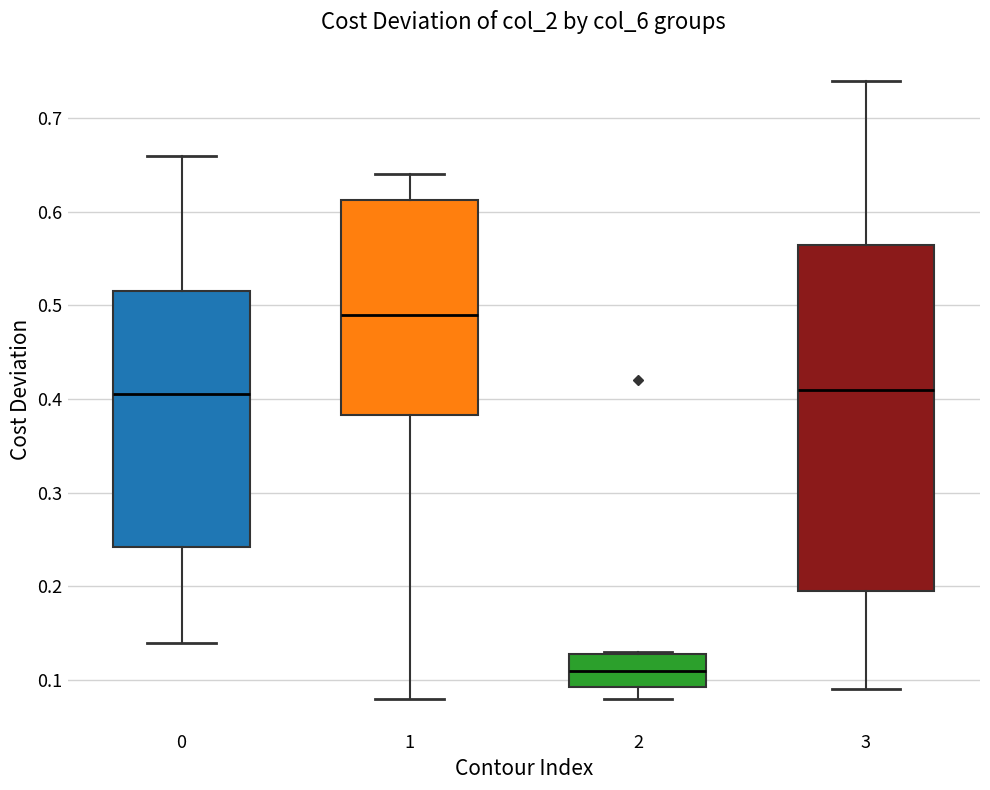

Reading left to right, read every box against the y-axis: the position of its median line, the range the box covers, and the ends of its whiskers. The values are not printed on the chart, so give them approximately, as read against the axis.

0: median 0.41, box 0.24 to 0.52, whiskers 0.14 to 0.66
1: median 0.49, box 0.38 to 0.61, whiskers 0.08 to 0.64
2: median 0.11, box 0.09 to 0.13, whiskers 0.08 to 0.13
3: median 0.41, box 0.20 to 0.57, whiskers 0.09 to 0.74